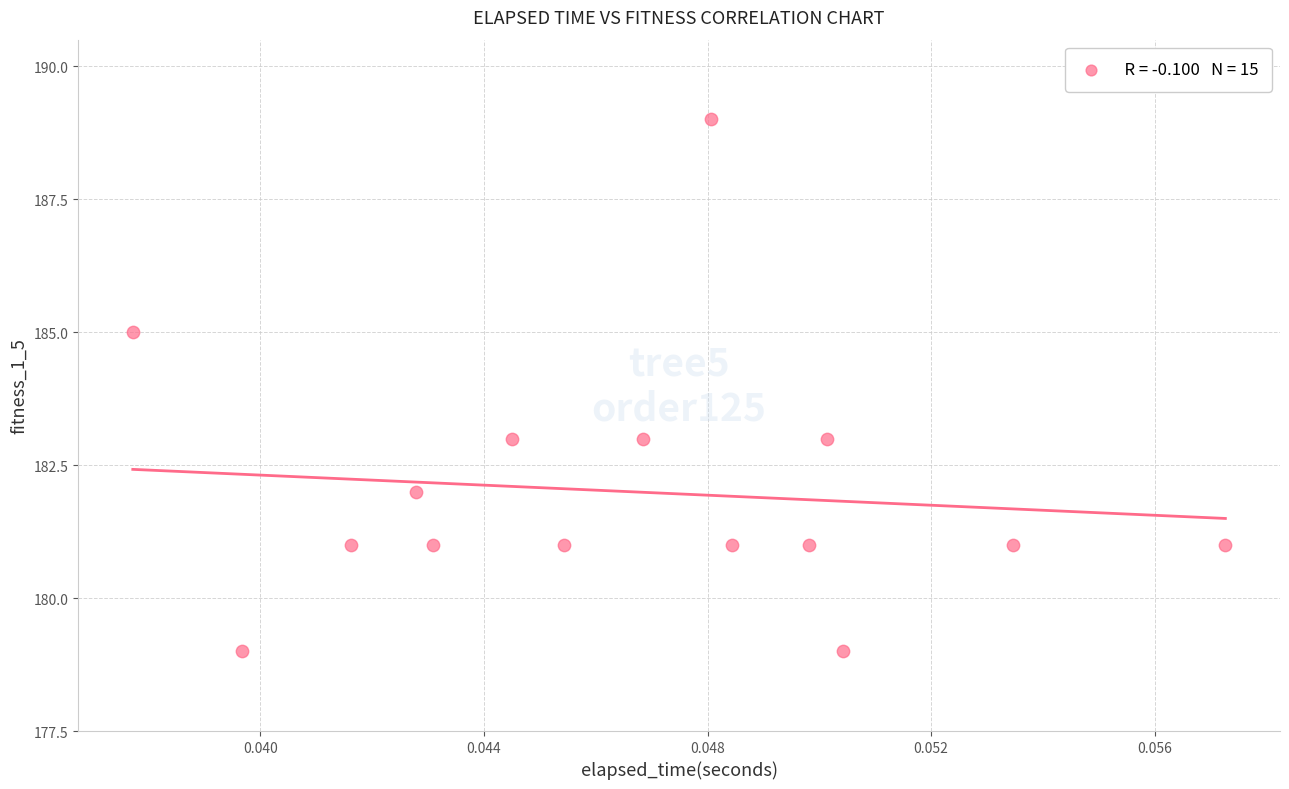

What is the range of Y values (max minus min)?

10